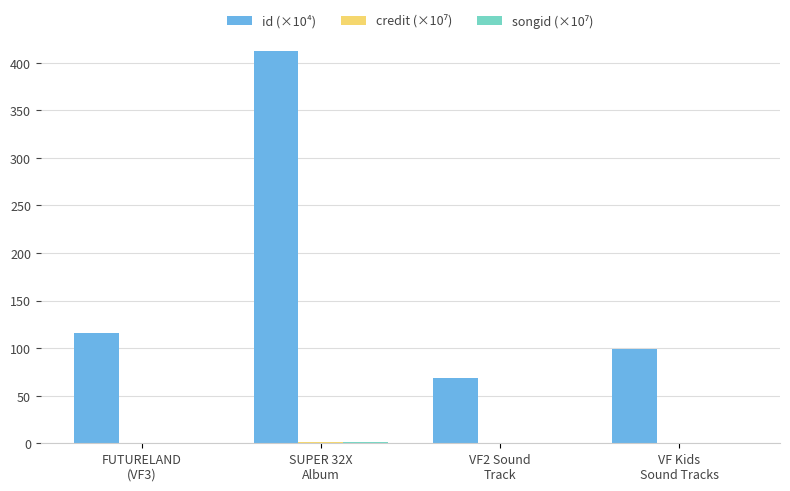

What is the highest value of the id (×10⁴) series?

411.9